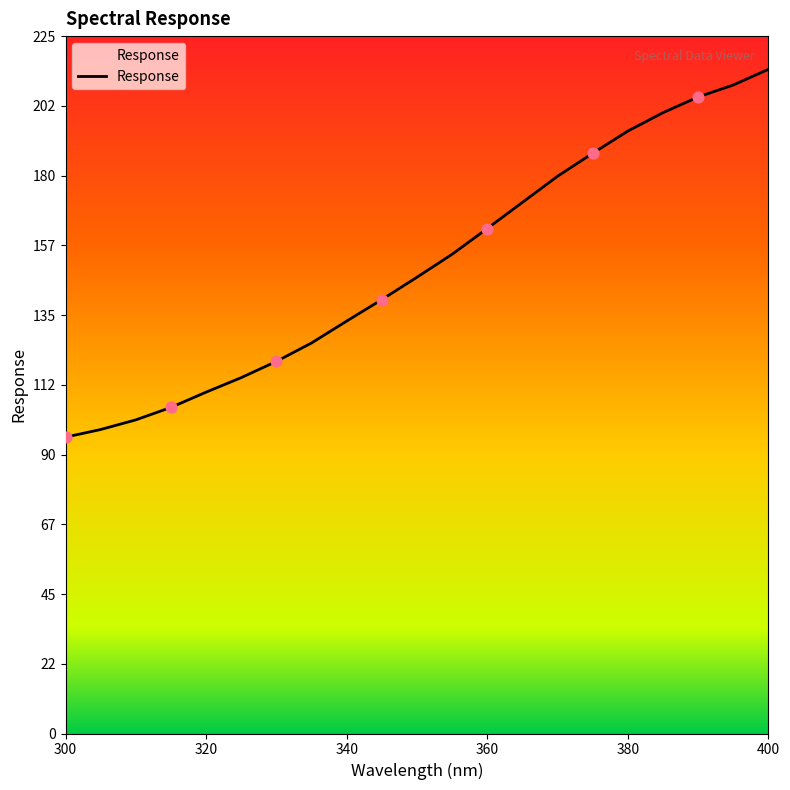

What is the maximum value shown in the chart?

214.1